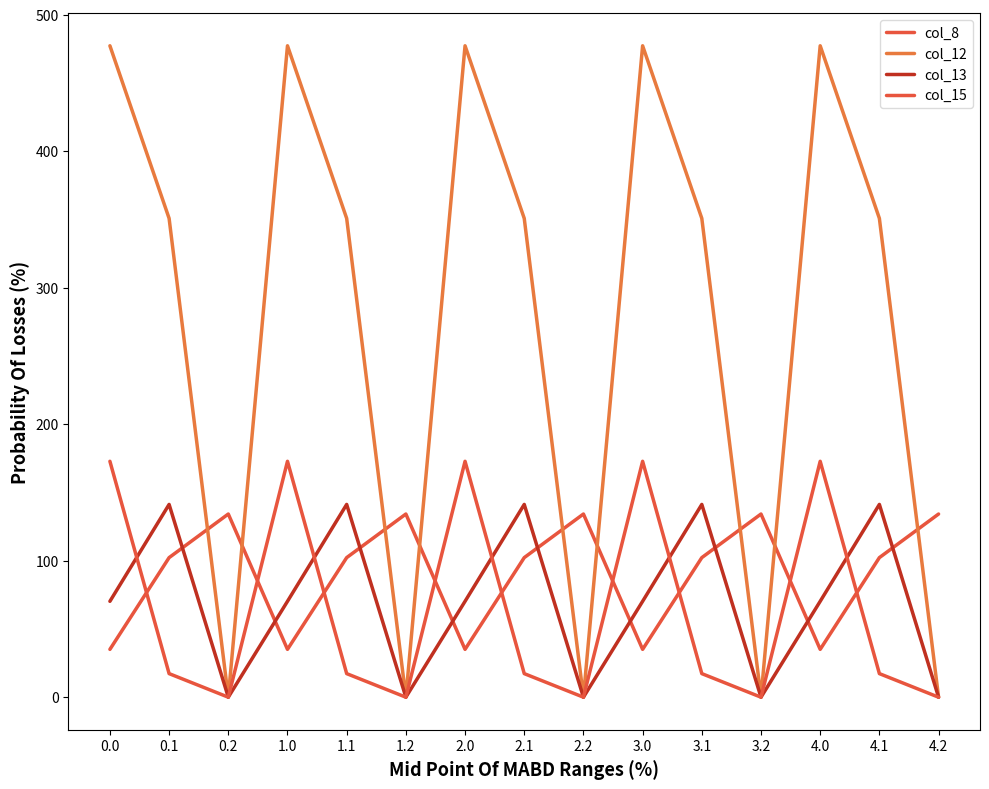

Reading left to right, what are all the values shown in this chart?

col_8: 0.0=35.0	0.1=102.3	0.2=134.2	1.0=35.0	1.1=102.3	1.2=134.2	2.0=35.0	2.1=102.3	2.2=134.2	3.0=35.0	3.1=102.3	3.2=134.2	4.0=35.0	4.1=102.3	4.2=134.2
col_12: 0.0=477.2	0.1=350.8	0.2=0.0	1.0=477.2	1.1=350.8	1.2=0.0	2.0=477.2	2.1=350.8	2.2=0.0	3.0=477.2	3.1=350.8	3.2=0.0	4.0=477.2	4.1=350.8	4.2=0.0
col_13: 0.0=70.2	0.1=141.2	0.2=0.0	1.0=70.2	1.1=141.2	1.2=0.0	2.0=70.2	2.1=141.2	2.2=0.0	3.0=70.2	3.1=141.2	3.2=0.0	4.0=70.2	4.1=141.2	4.2=0.0
col_15: 0.0=172.8	0.1=17.3	0.2=0.0	1.0=172.8	1.1=17.3	1.2=0.0	2.0=172.8	2.1=17.3	2.2=0.0	3.0=172.8	3.1=17.3	3.2=0.0	4.0=172.8	4.1=17.3	4.2=0.0